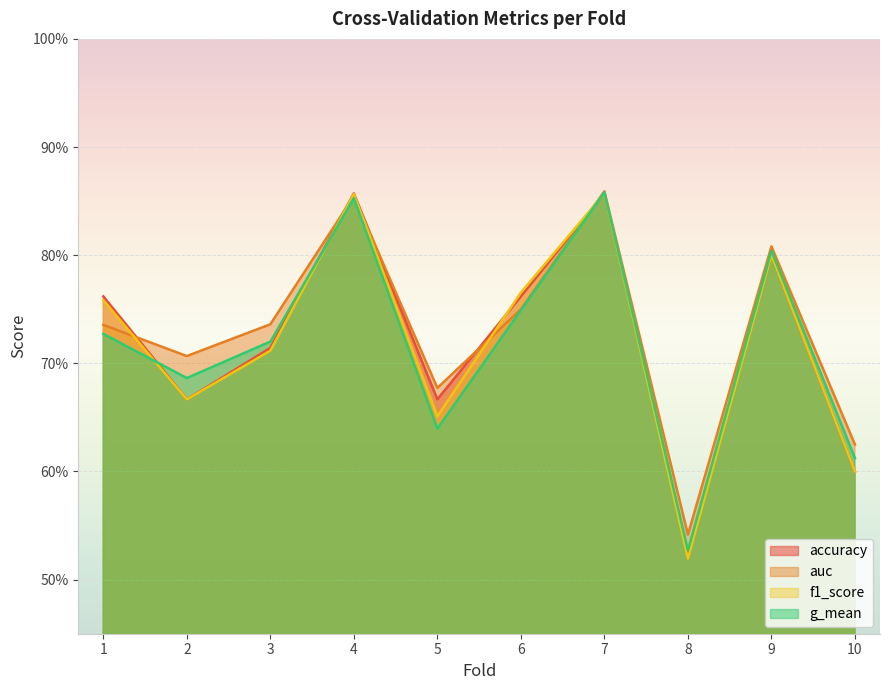

Is it true that f1_score equals 0.2 at 8?

False